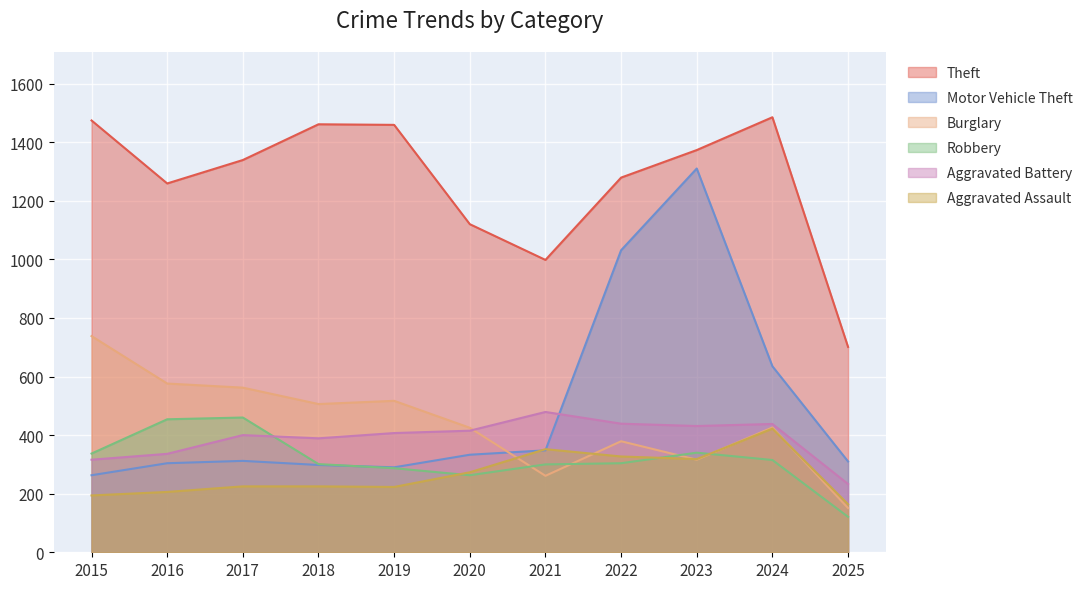

Where is the first local minimum for Aggravated Battery?

2018